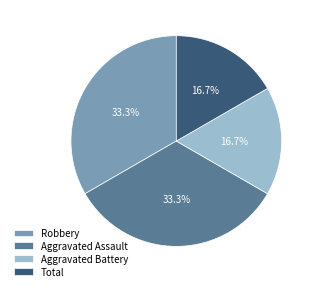

What percentage is NOT represented by Robbery?

66.7%